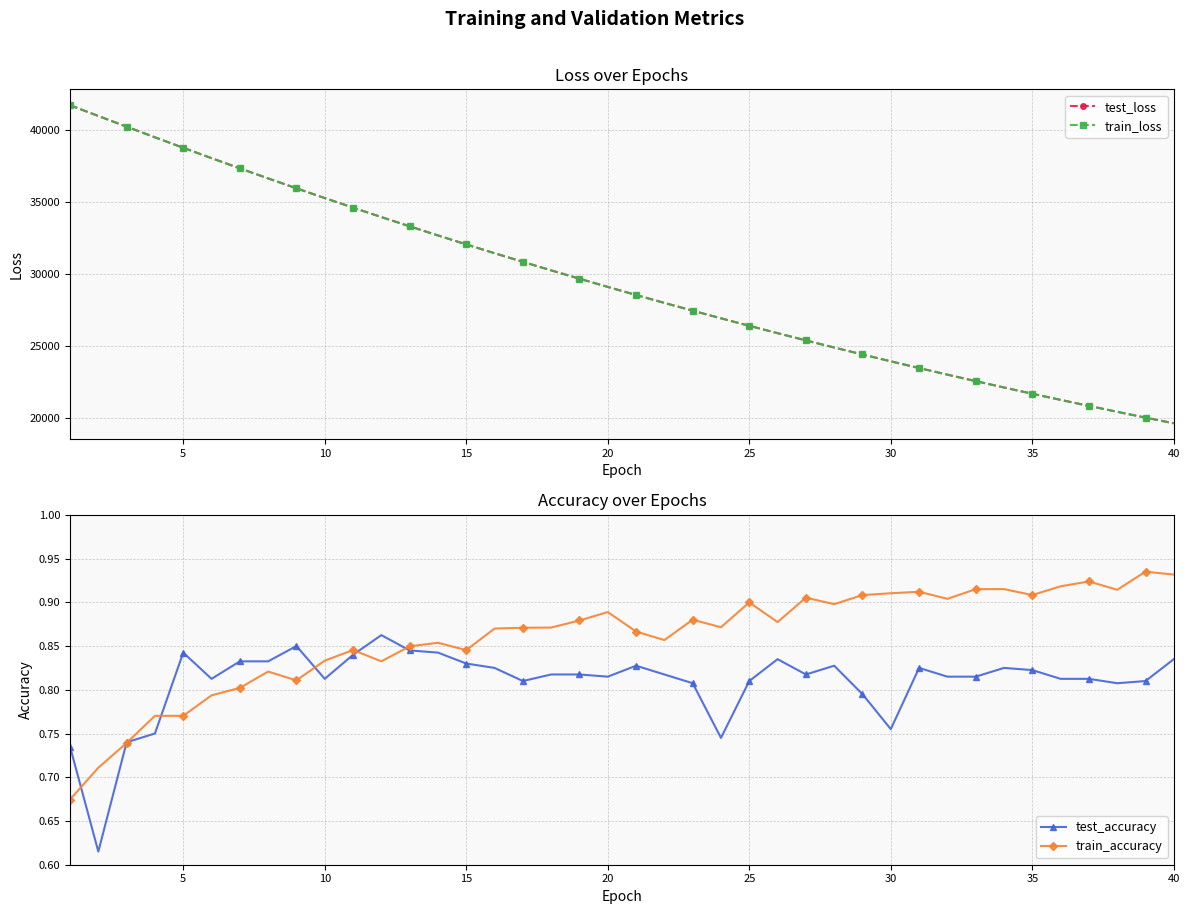

What is the minimum value for test_accuracy?

0.6